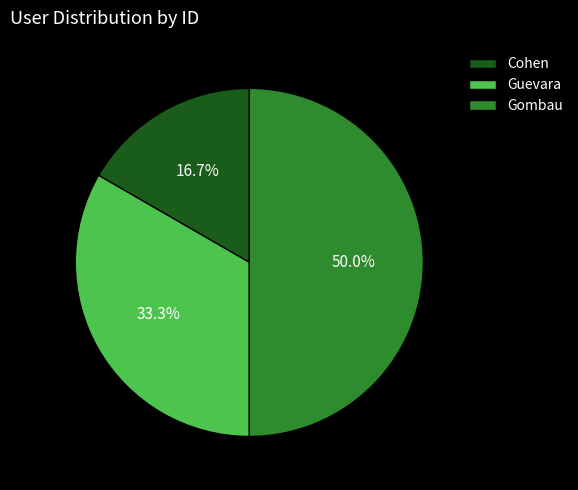

True or false: Gombau accounts for 62% of the total.

False